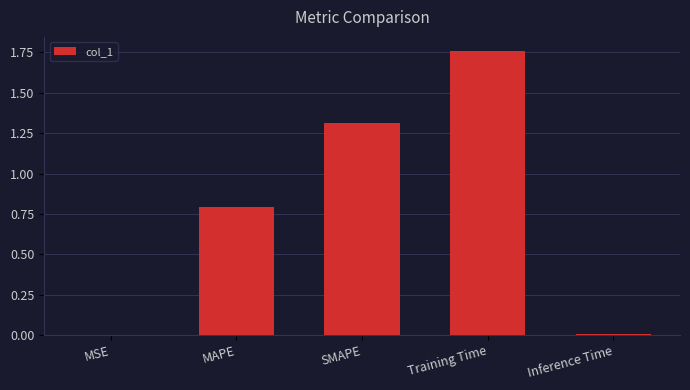

Between MSE and SMAPE, which is larger?

SMAPE